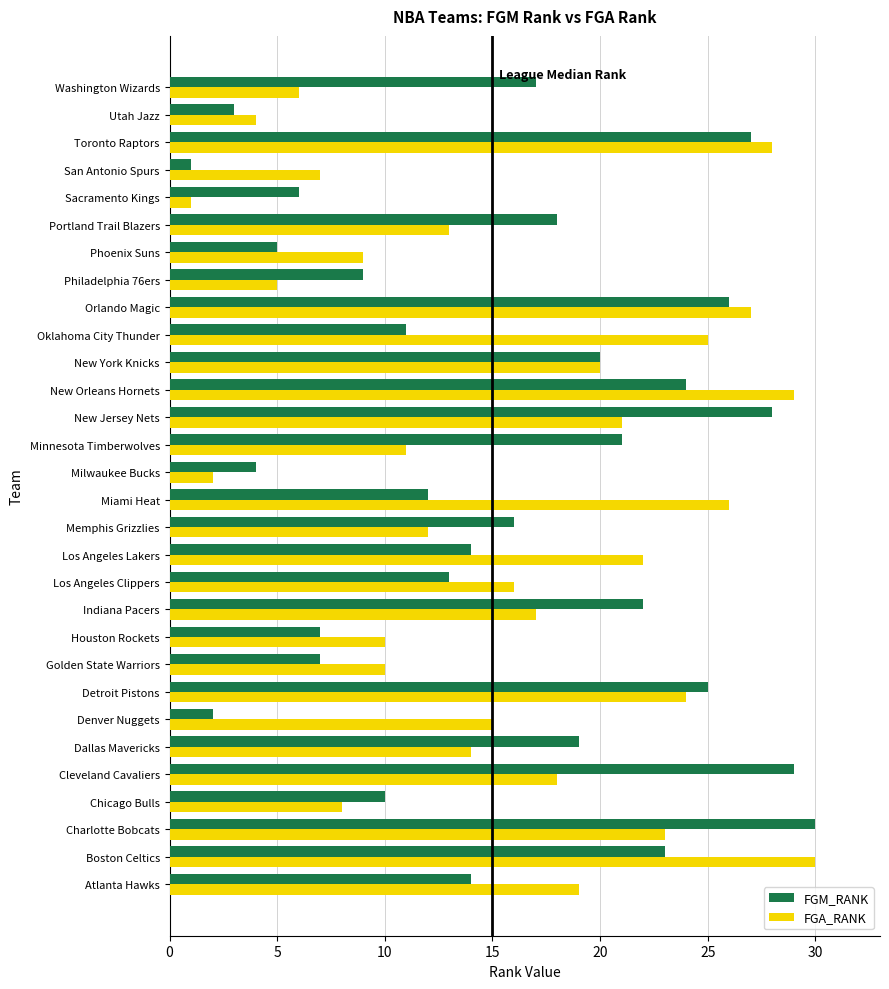

How many distinct data groups are displayed?

2